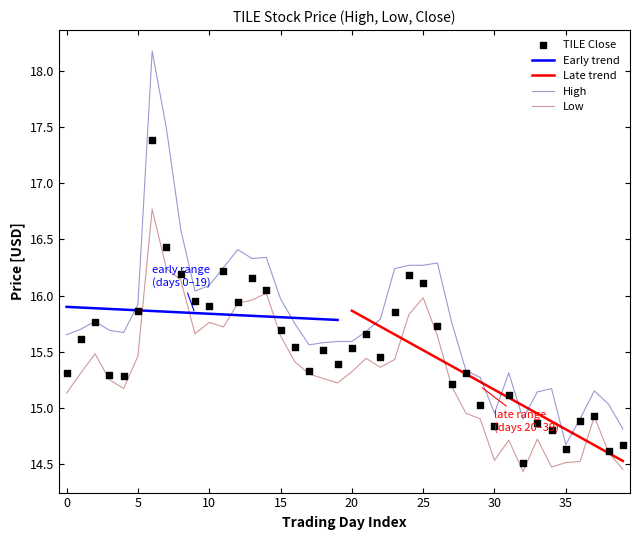

At how many categories does at least one series exceed 14?

40